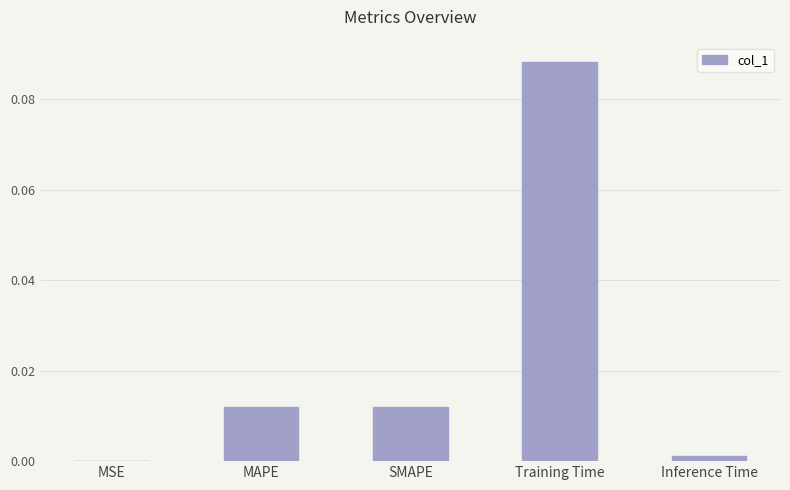

Are the bars horizontal?

No